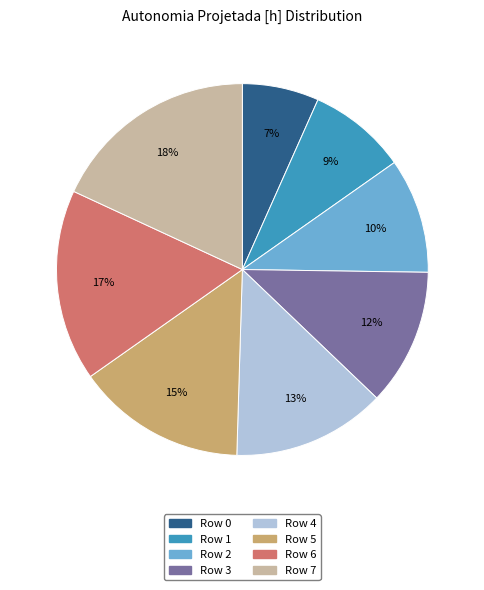

To the nearest percent, what is the average slice percentage?

12%